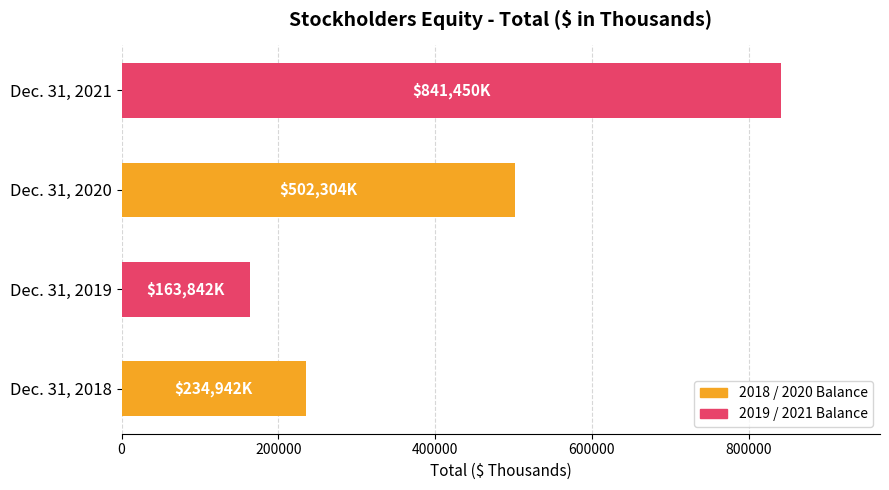

Rank the categories by value from highest to lowest.

Dec. 31, 2021, Dec. 31, 2020, Dec. 31, 2018, Dec. 31, 2019